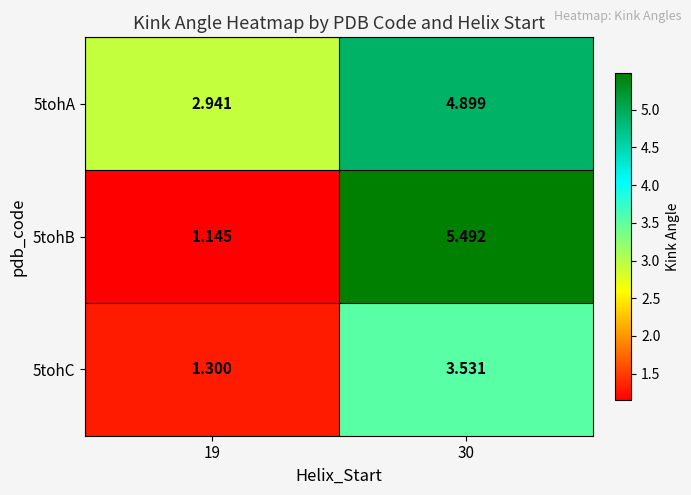

How many values in the 5tohB series are below 5?

1